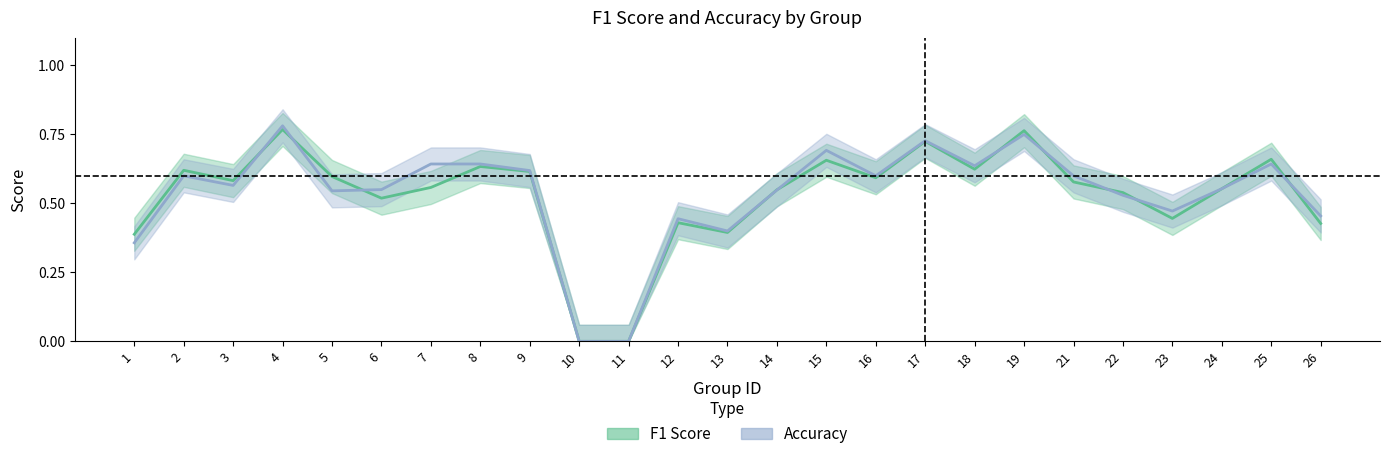

The accuracy series shows 0.6 at 24. True or false?

True